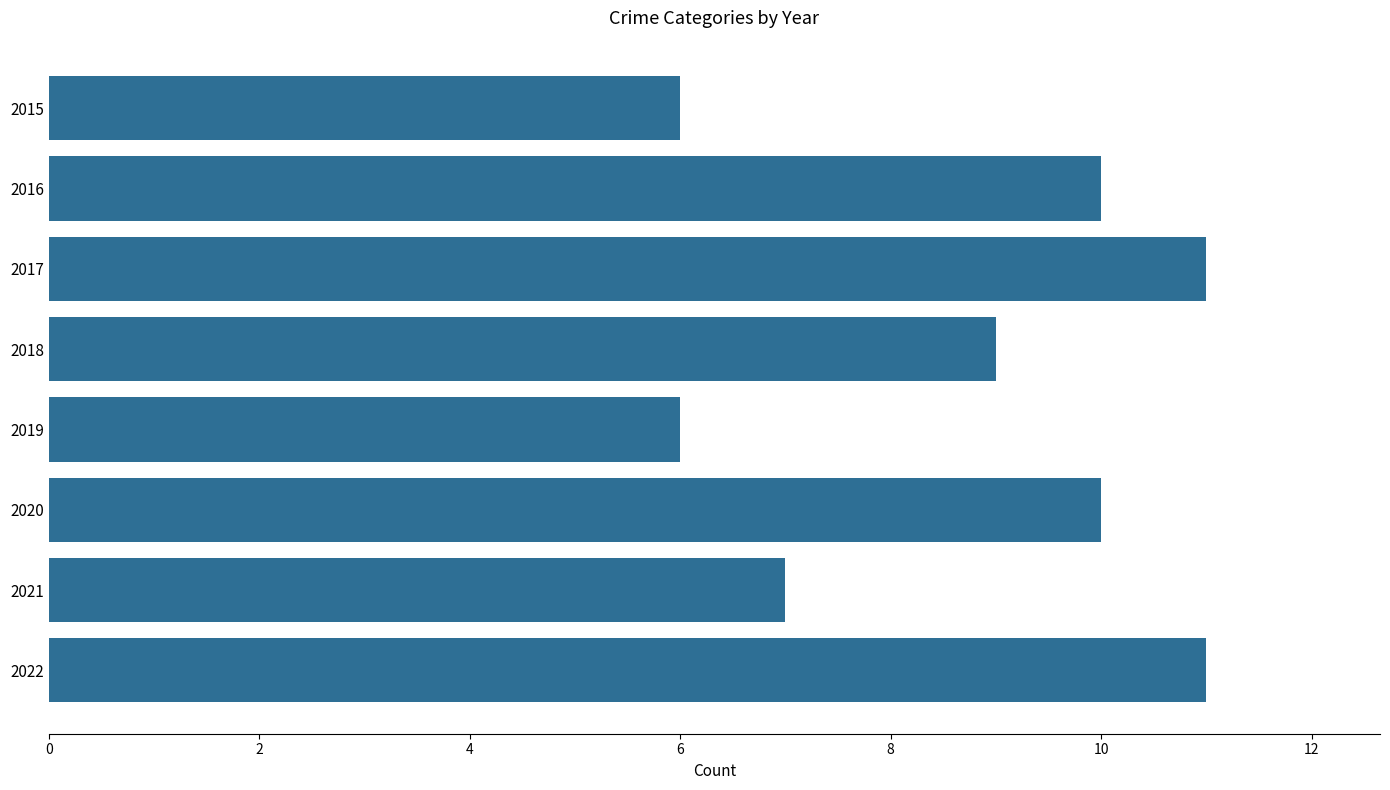

Does the chart contain stacked bars?

No